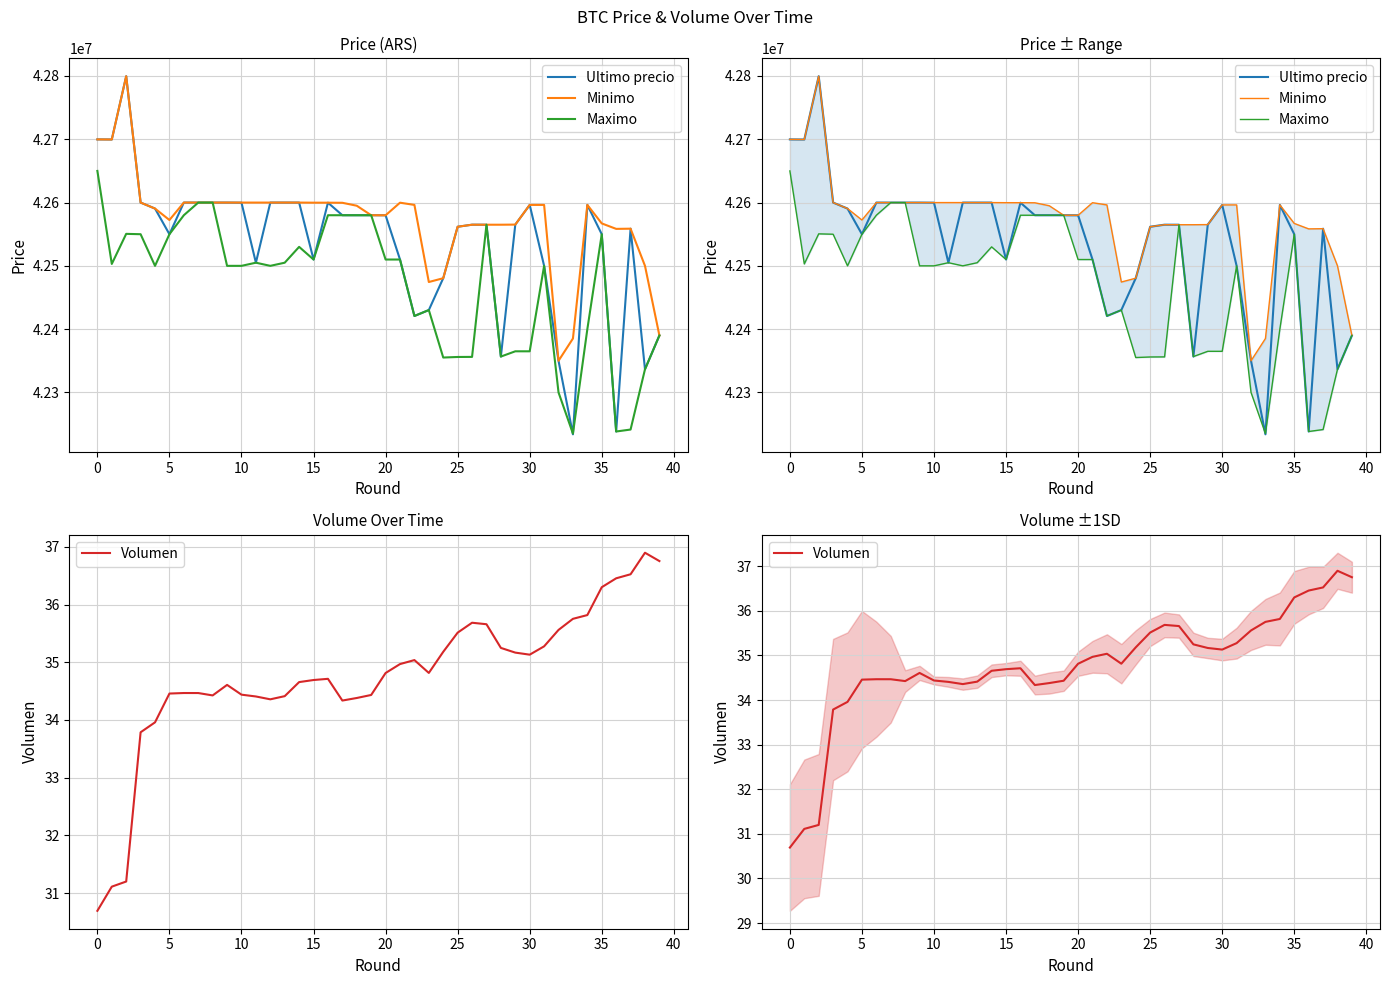

True or false: Maximo has a value of 63148328.3 at 11.

False